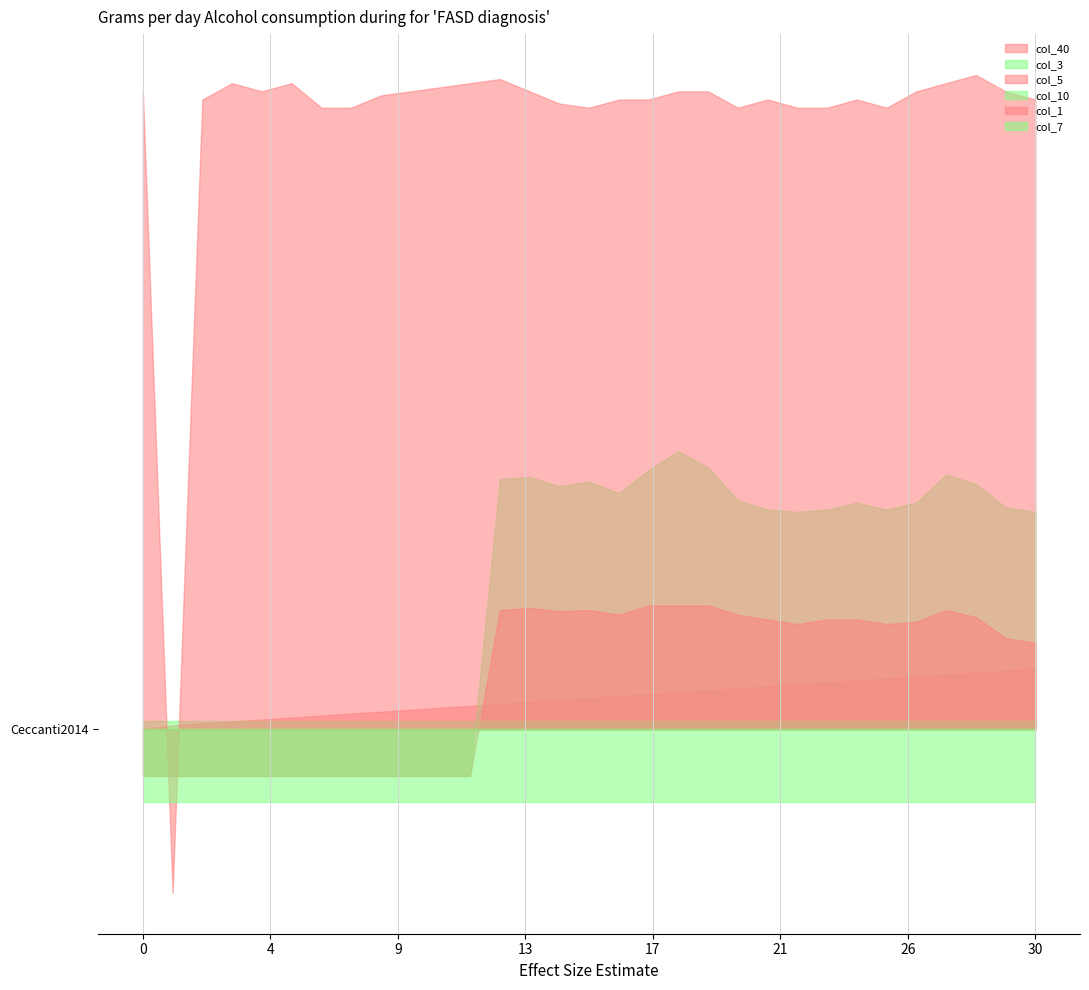

Between 13 and 22, which series saw the biggest shift?

col_3